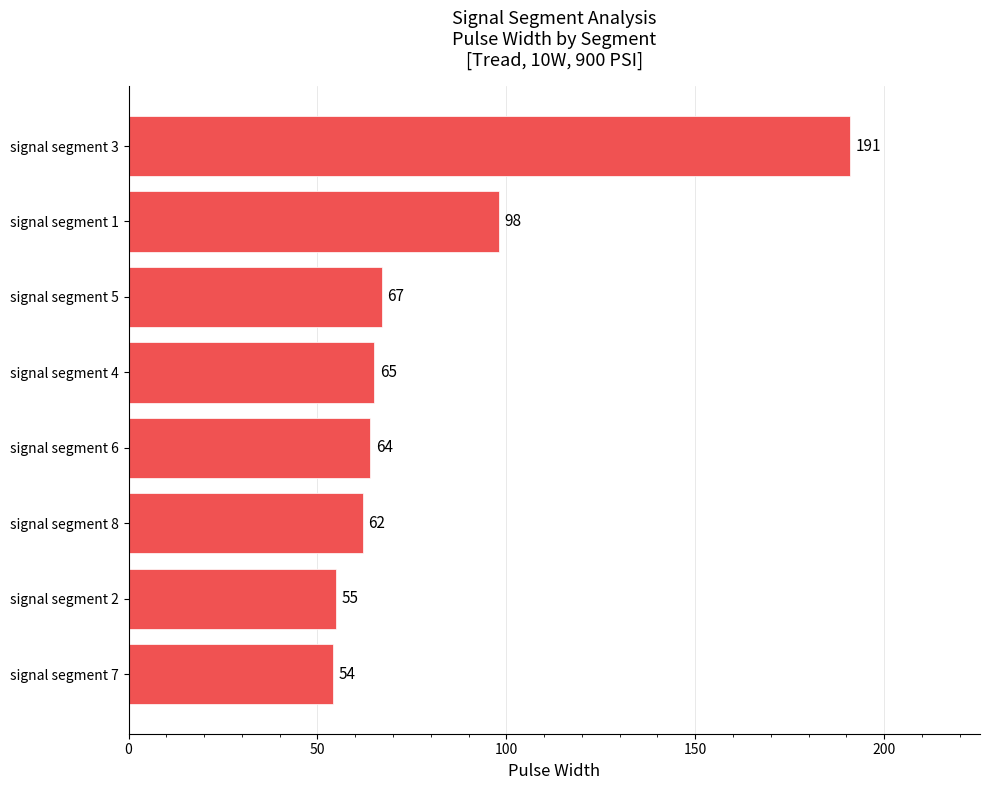

Rank the categories by value from highest to lowest.

signal segment 3, signal segment 1, signal segment 5, signal segment 4, signal segment 6, signal segment 8, signal segment 2, signal segment 7